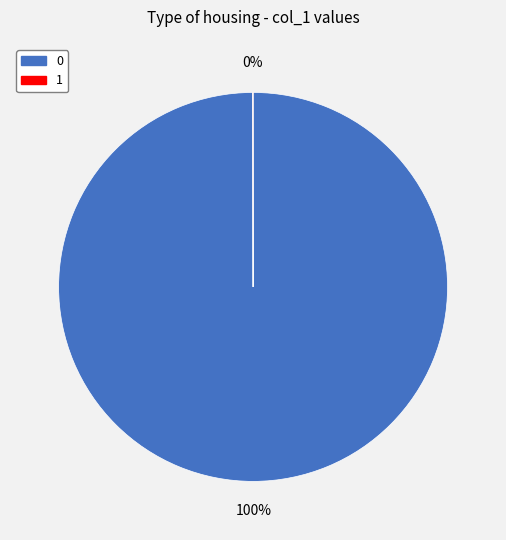

The 0 slice represents 94% of the pie. True or false?

False